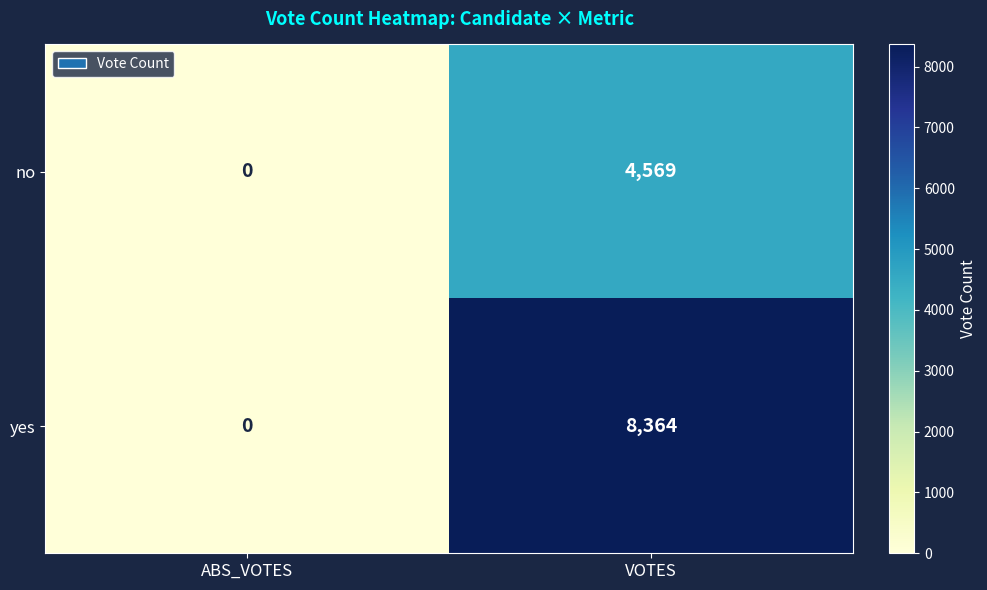

How many categories are shown in the chart?

2